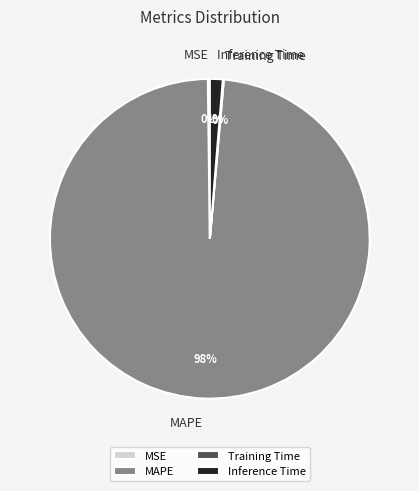

Which slice represents more than half of the pie?

MAPE